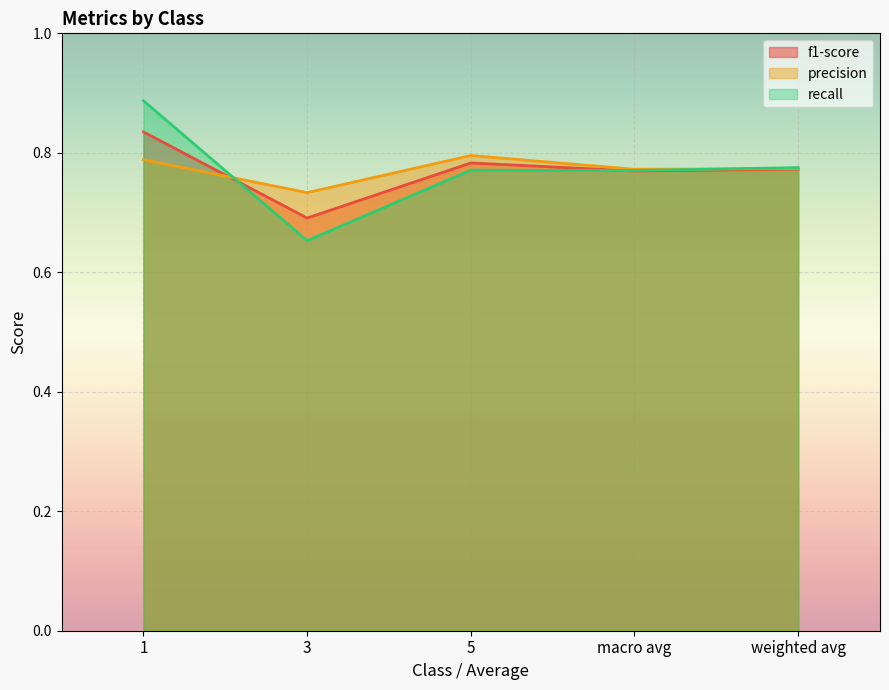

At which label is recall closest to 0?

3